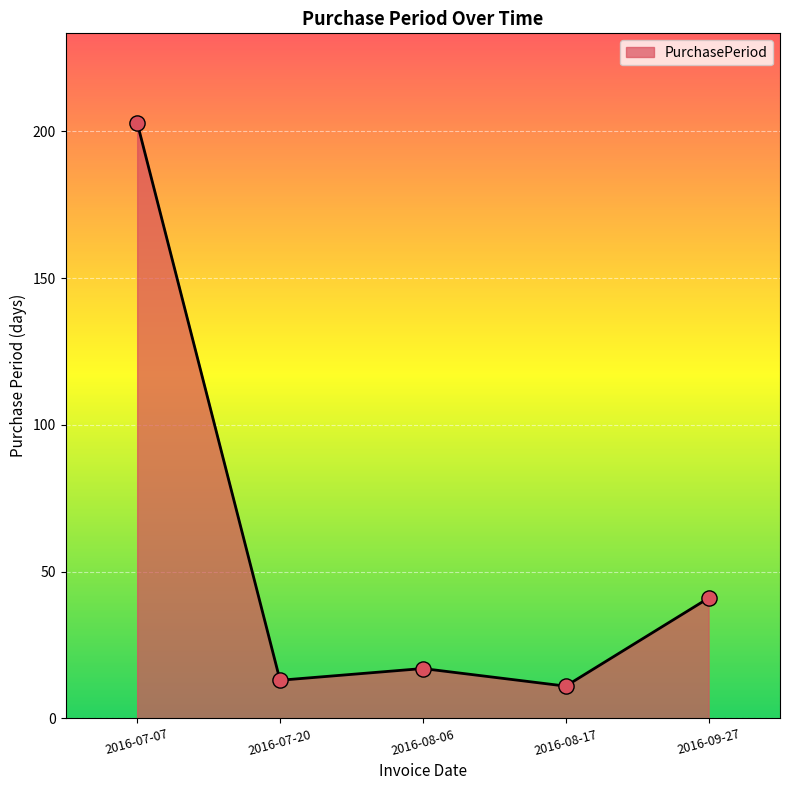

Approximately how many times larger is the value at 2016-08-17 compared to 2016-09-27?

0.3